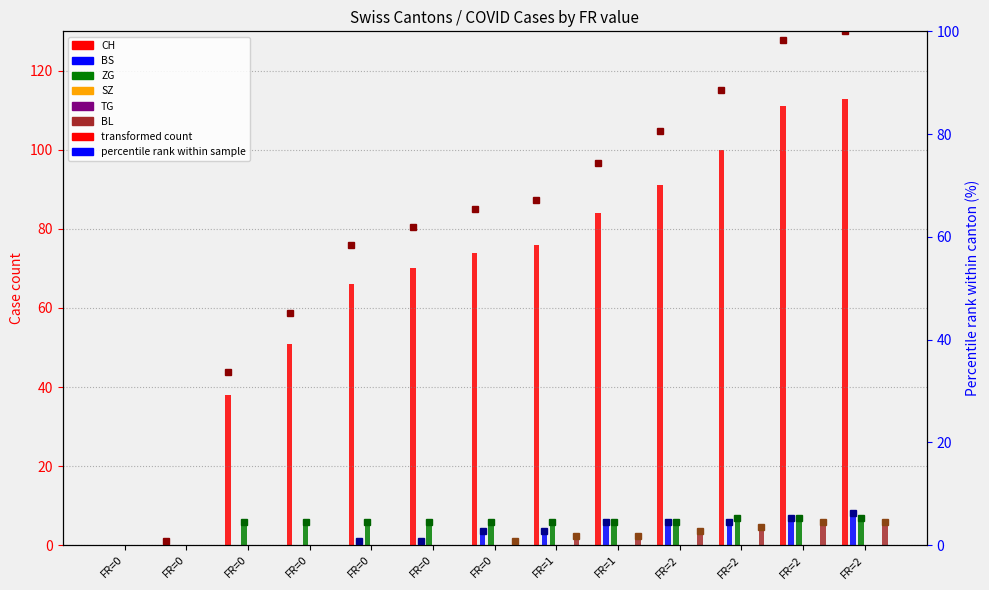

Are the bars horizontal?

No